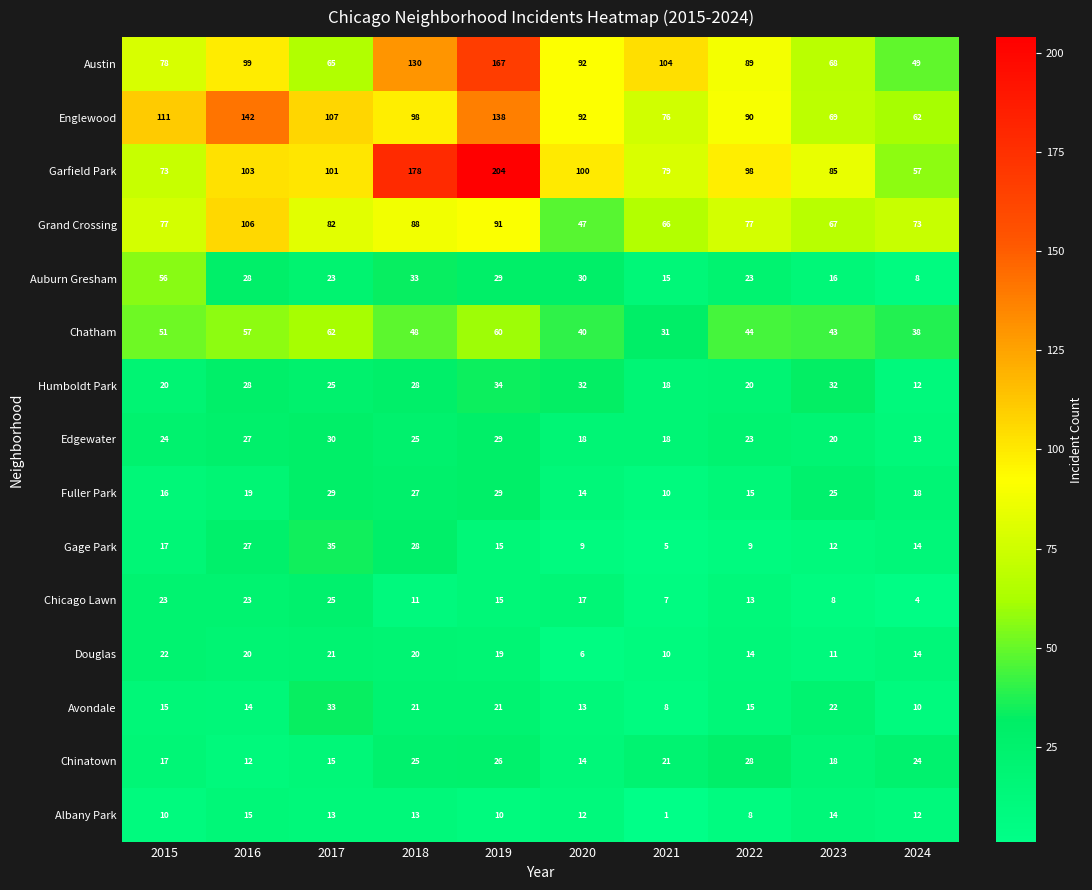

Read the Auburn Gresham value at 2022.

23